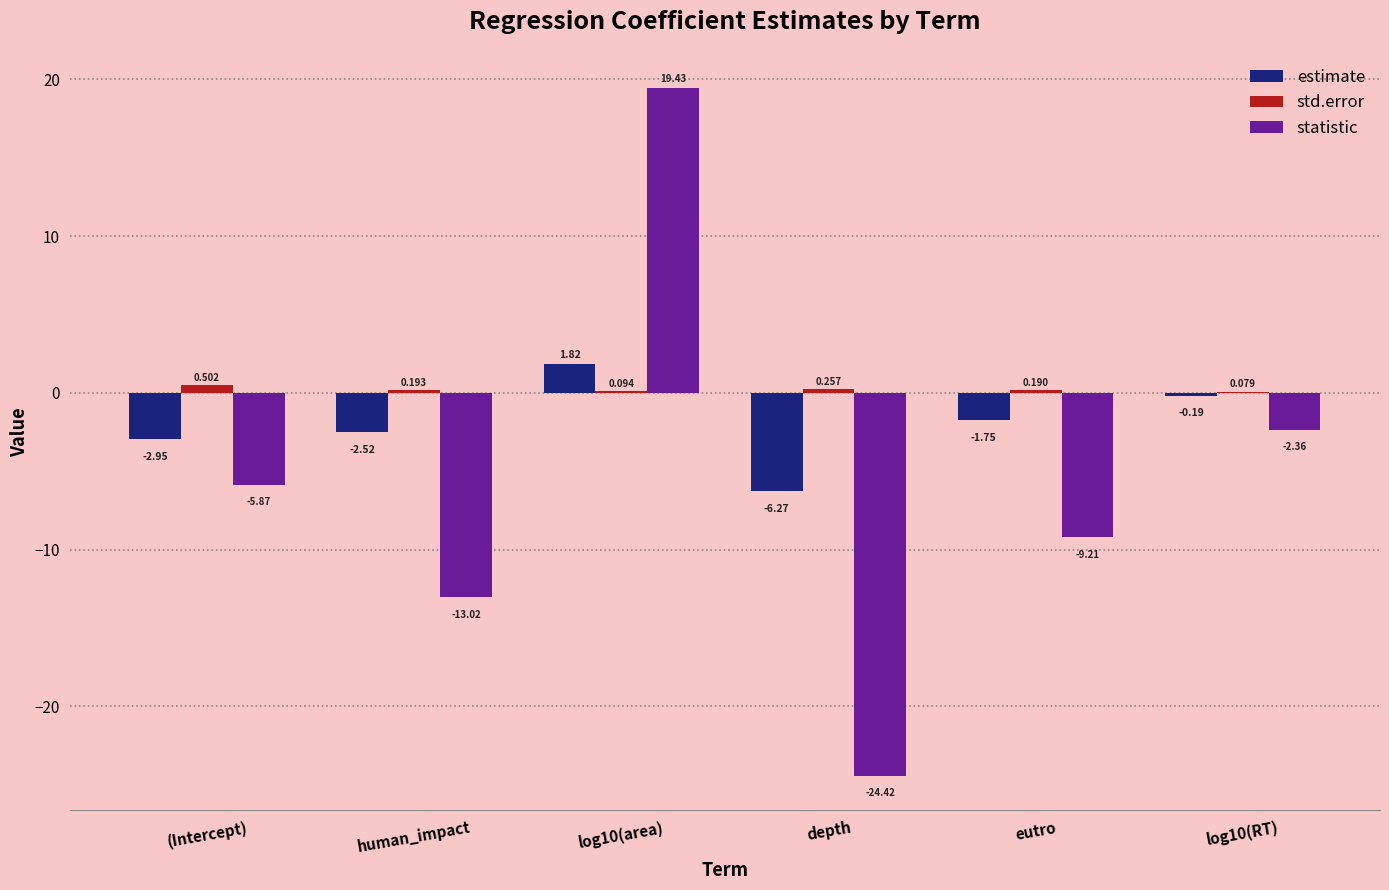

What is the spread (max minus min) of values at (Intercept)?

6.4